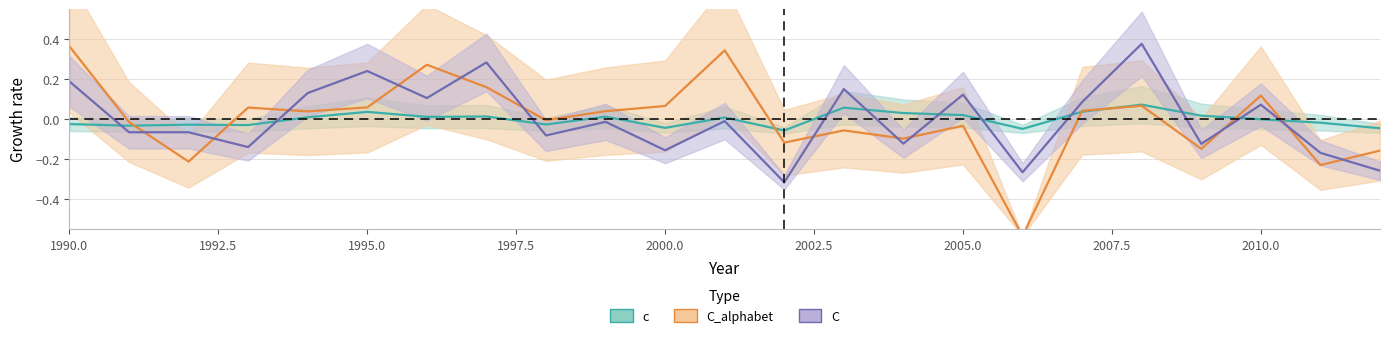

At which label is c closest to 0?

2010